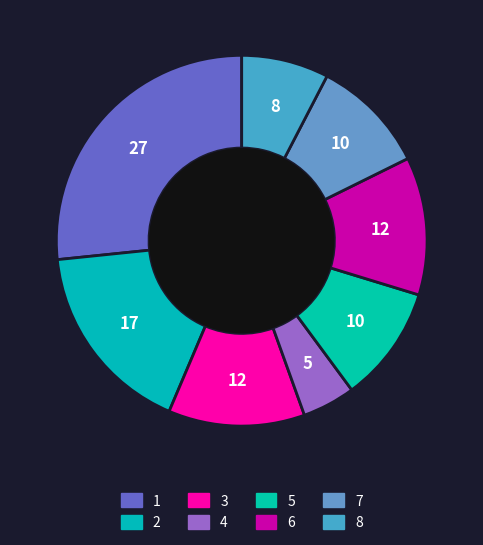

Which slice is the smallest?

4